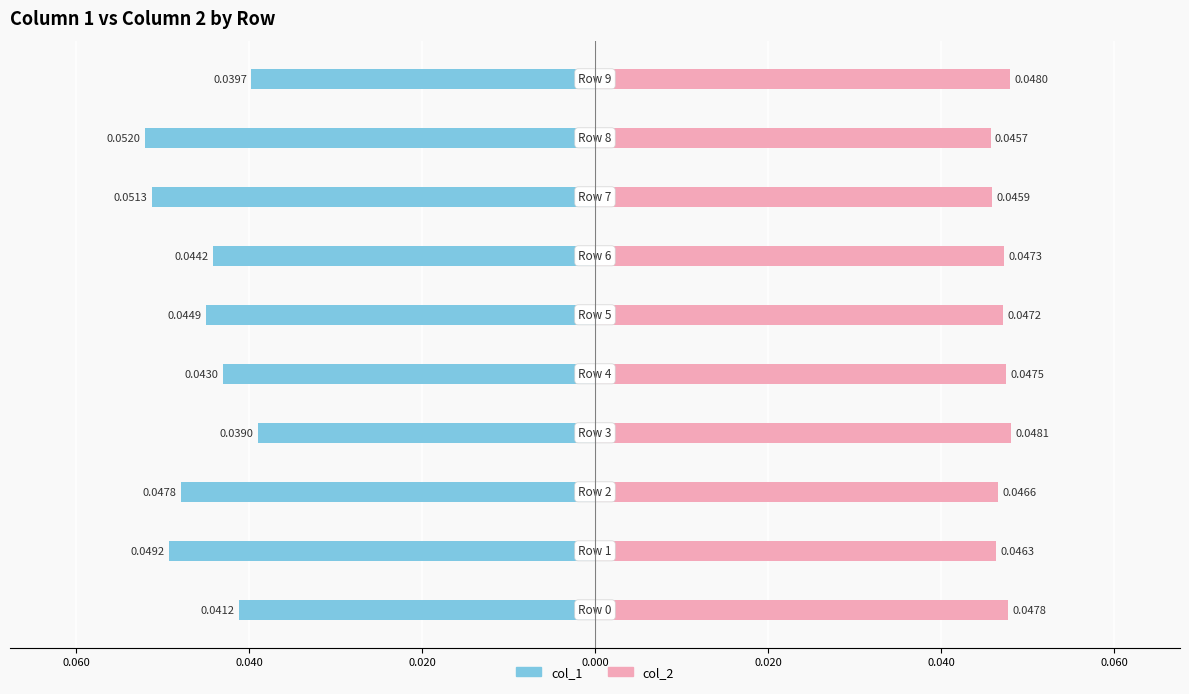

Which series has the widest spread of values?

col_1